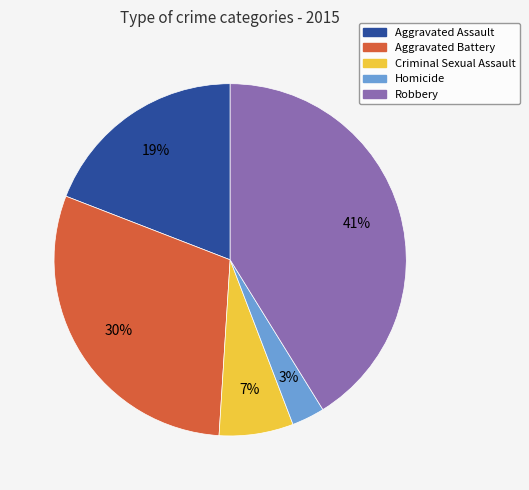

To the nearest percent, what is the average slice percentage?

20%